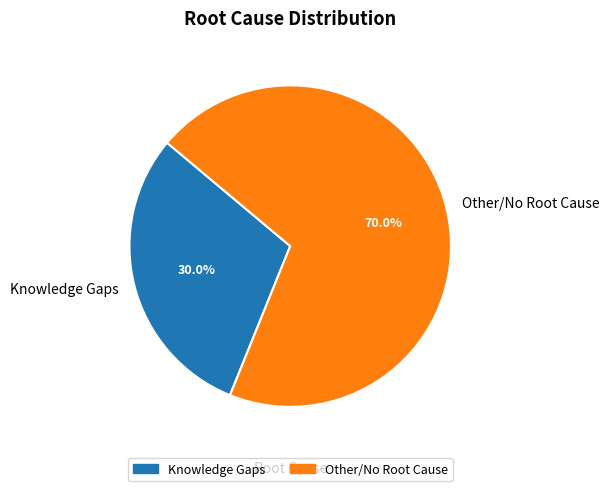

What percentage is the Other/No Root Cause slice, to the nearest percent?

70%